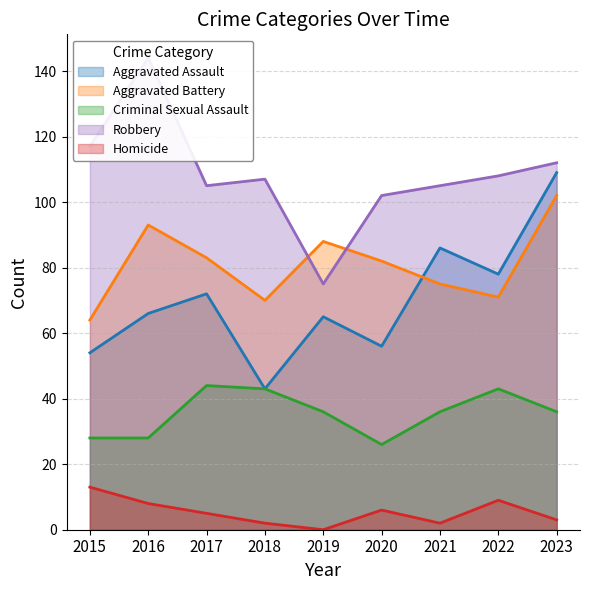

What is the greatest value displayed?

144